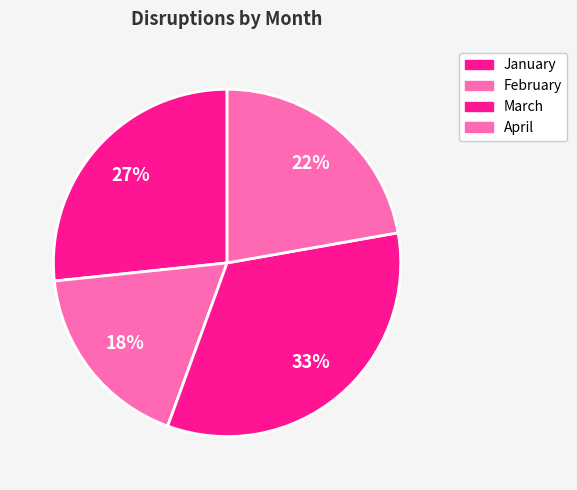

The April slice represents 22% of the pie. True or false?

True